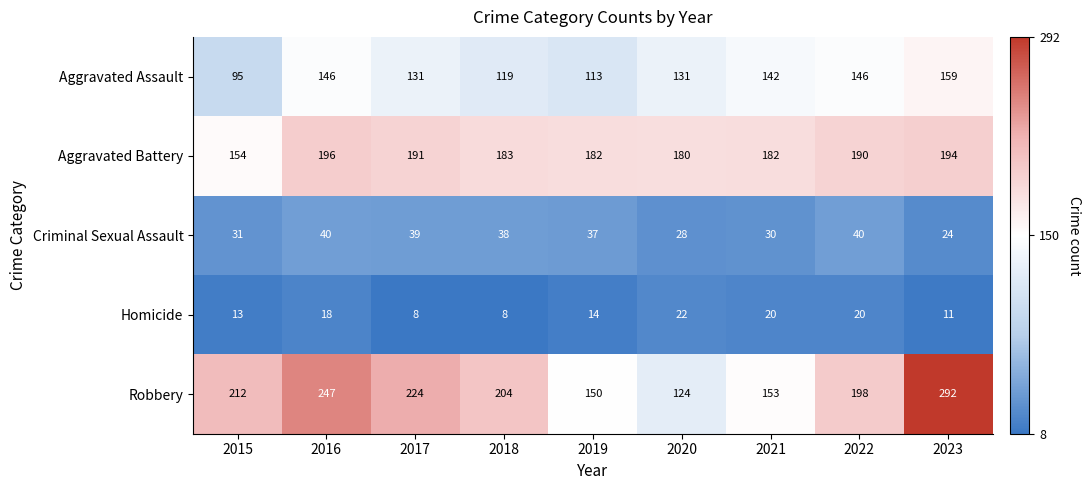

Where is Homicide nearest to the value 15?

2019